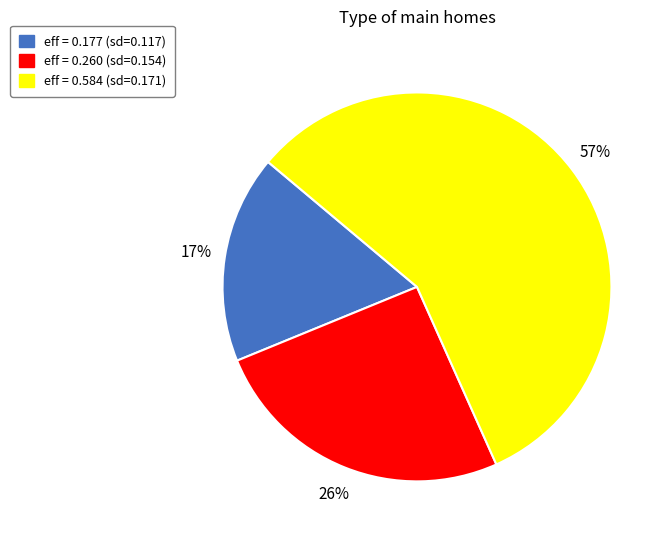

Do eff = 0.260 (sd=0.154) and eff = 0.177 (sd=0.117) together represent more than half of the pie?

No